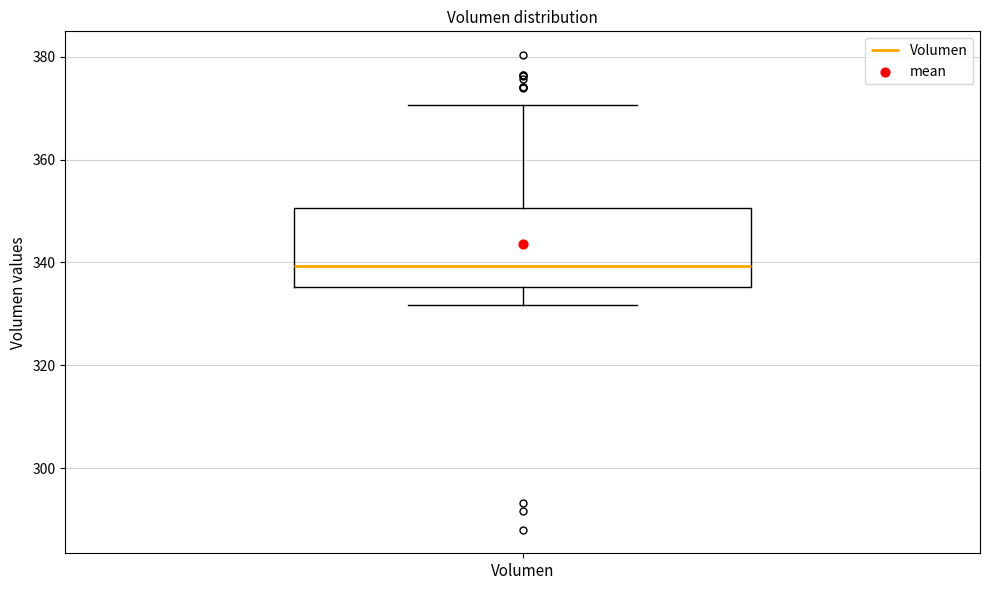

Transcribe this box plot: give where the median line is, the range the box spans, and where the two whiskers end, as read against the y-axis. The values are not printed on the chart, so give them approximately, as read against the axis.

median 340, box 336 to 350, whiskers 332 to 370